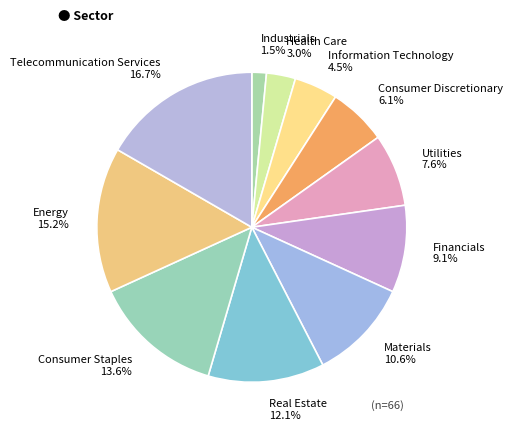

Between Health Care and Utilities, which is larger?

Utilities